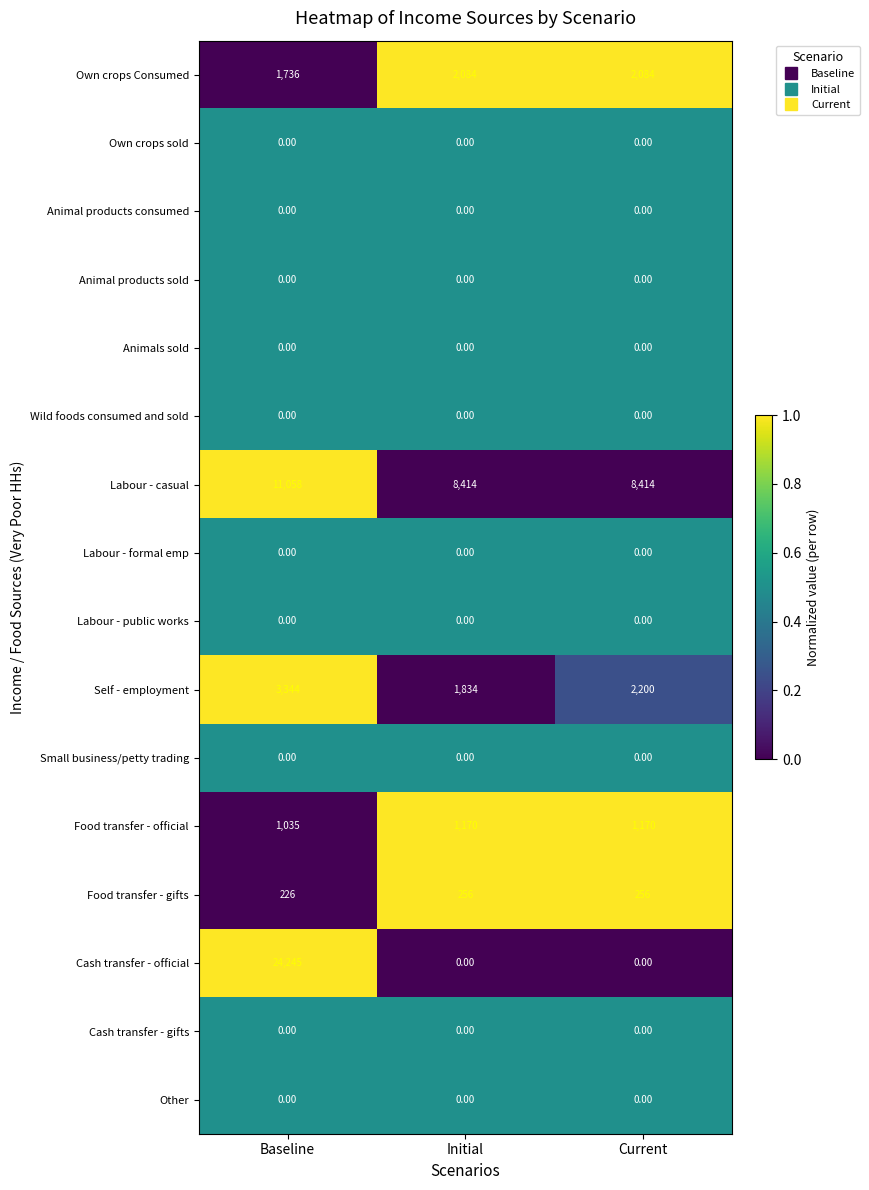

At how many categories does at least one series exceed 0?

3